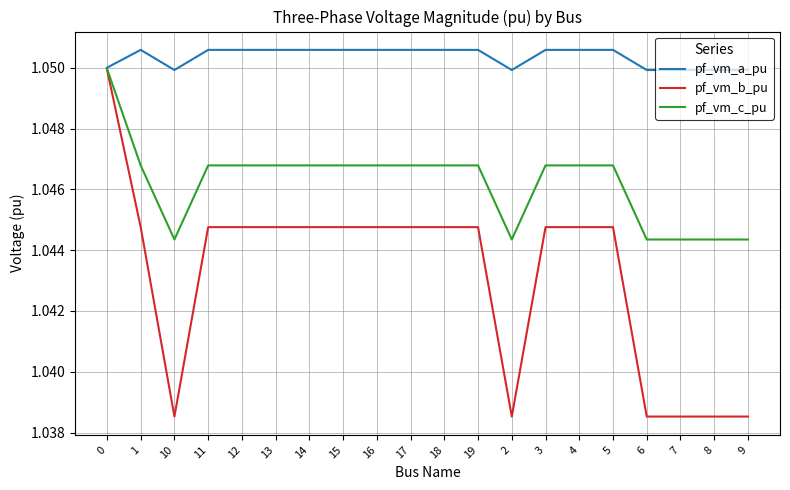

What position from the left is 18?

11